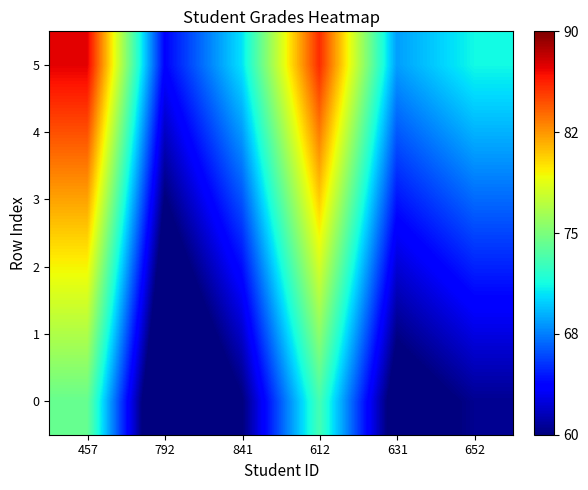

At which category is the sum across all series the highest?

457